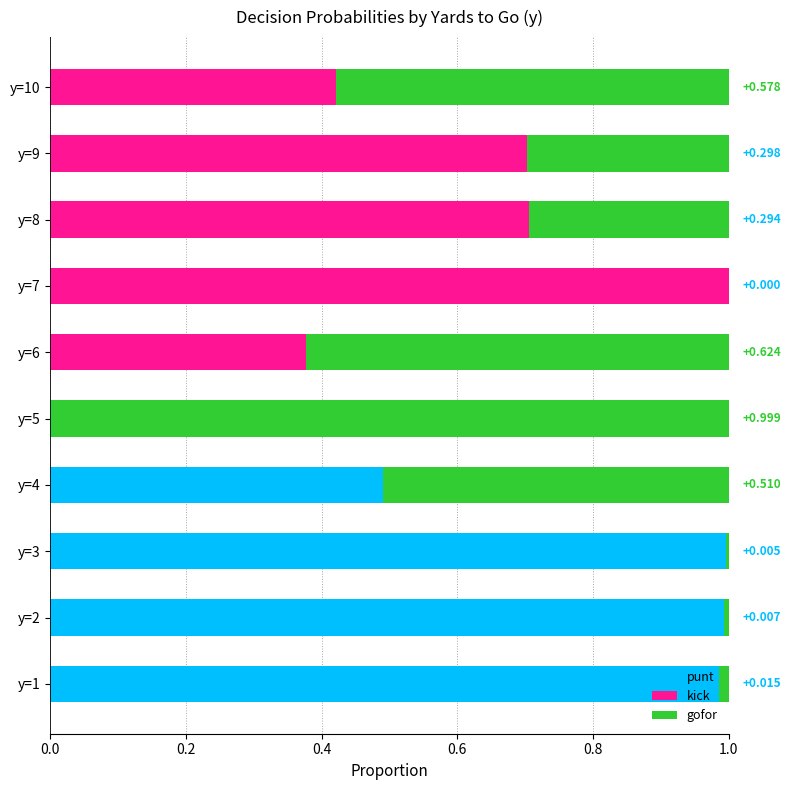

Count the number of data series in this chart.

3